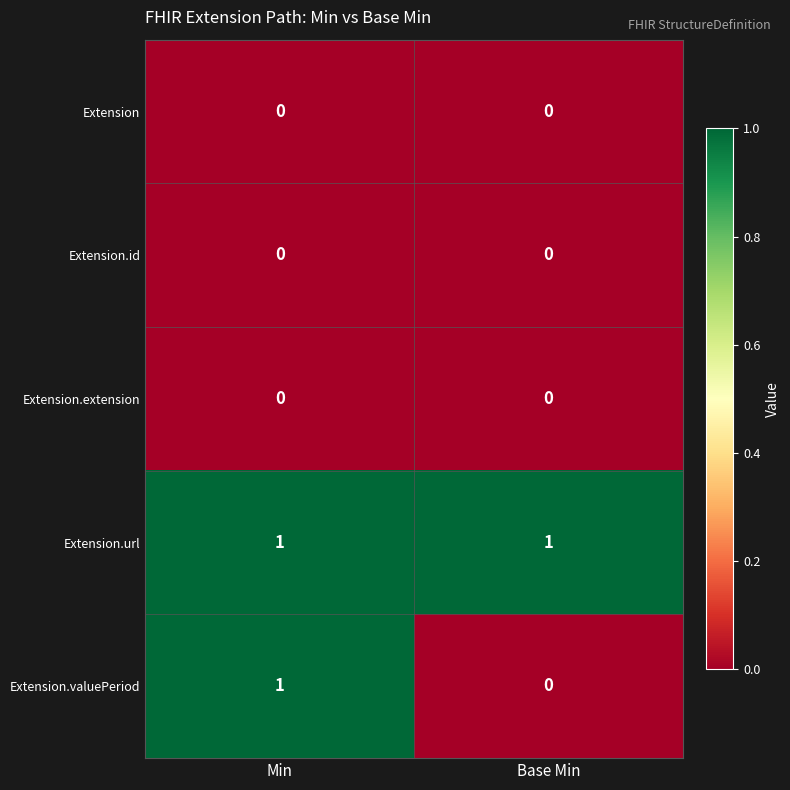

Which series has the largest total across all categories?

Extension.url